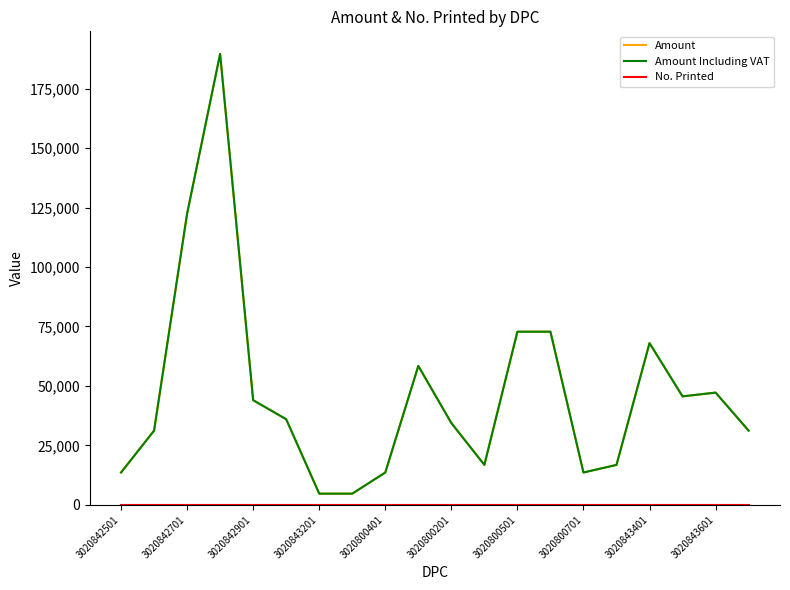

Where is No. Printed nearest to the value 0?

3020842501